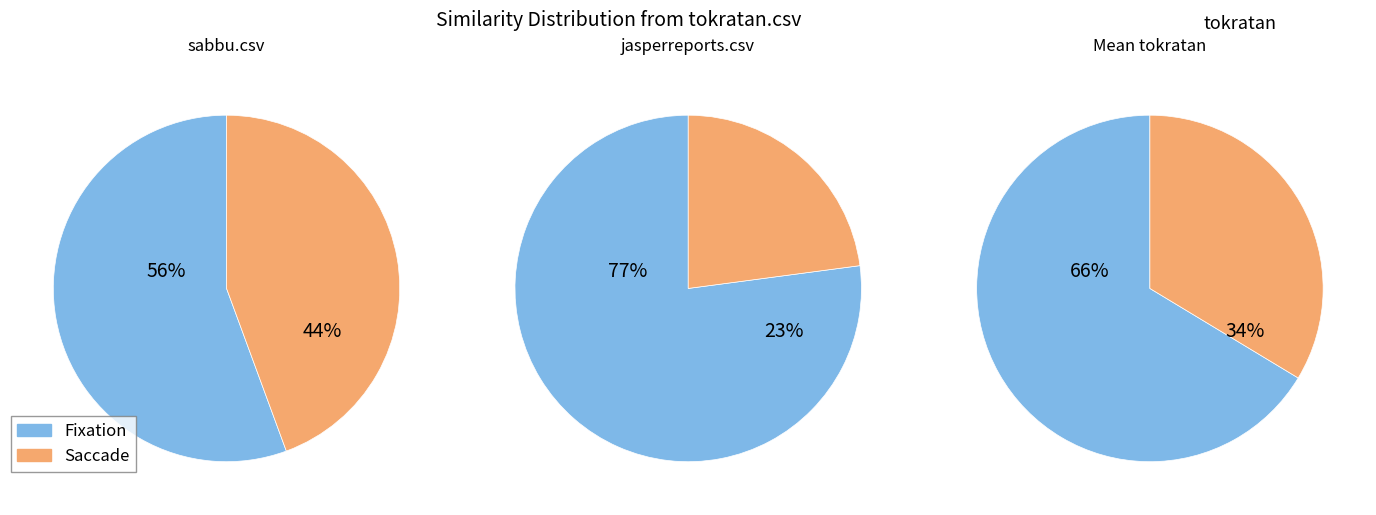

Does tokratan.csv represent more than half of the total?

No